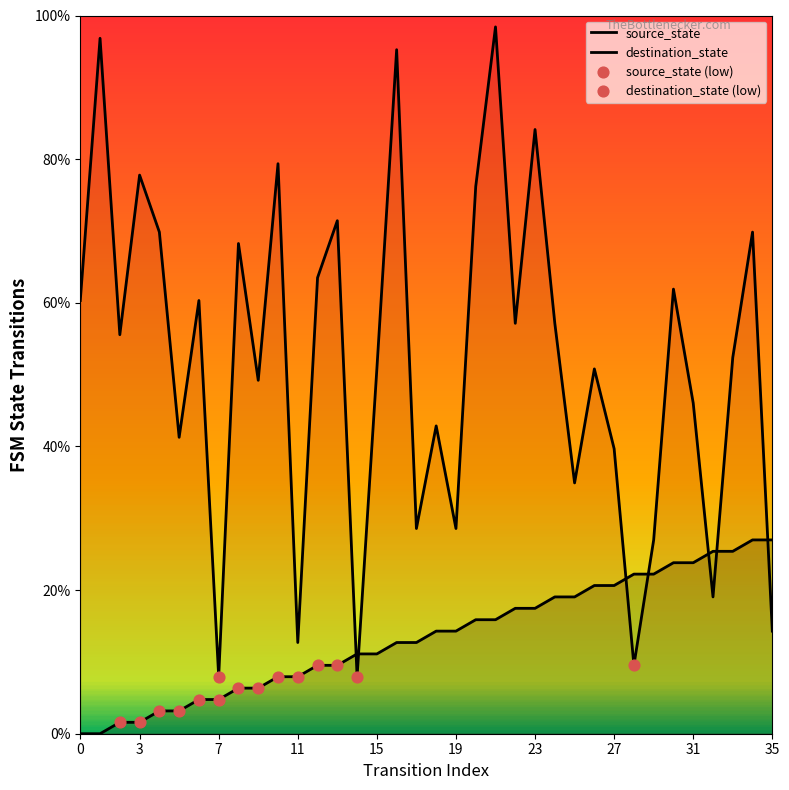

Is the value of destination_state at 28 greater than the value of source_state at 34?

No